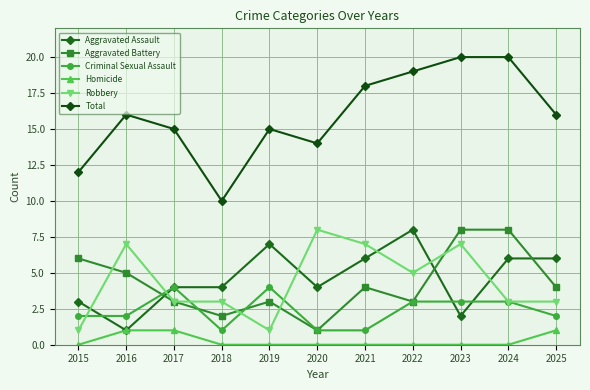

What is the approximate value of Robbery at 2021?

7